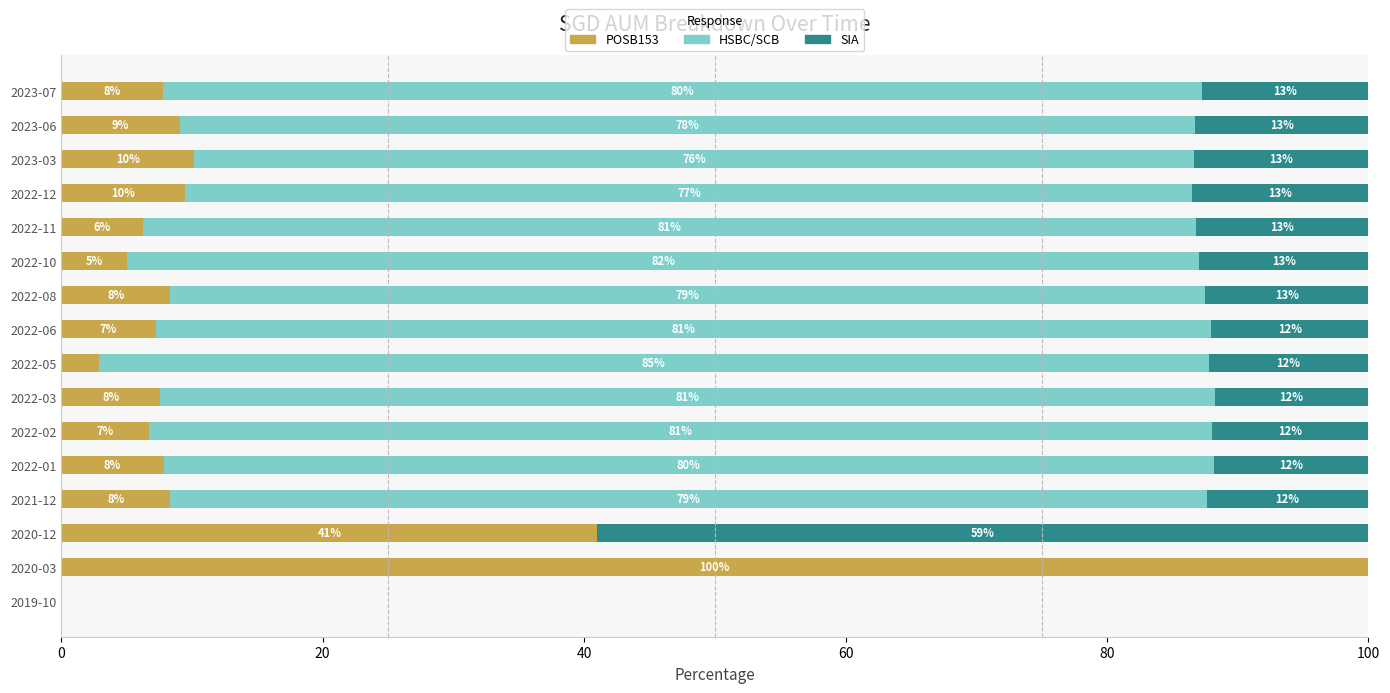

What is the highest value of the POSB153 series?

100.0